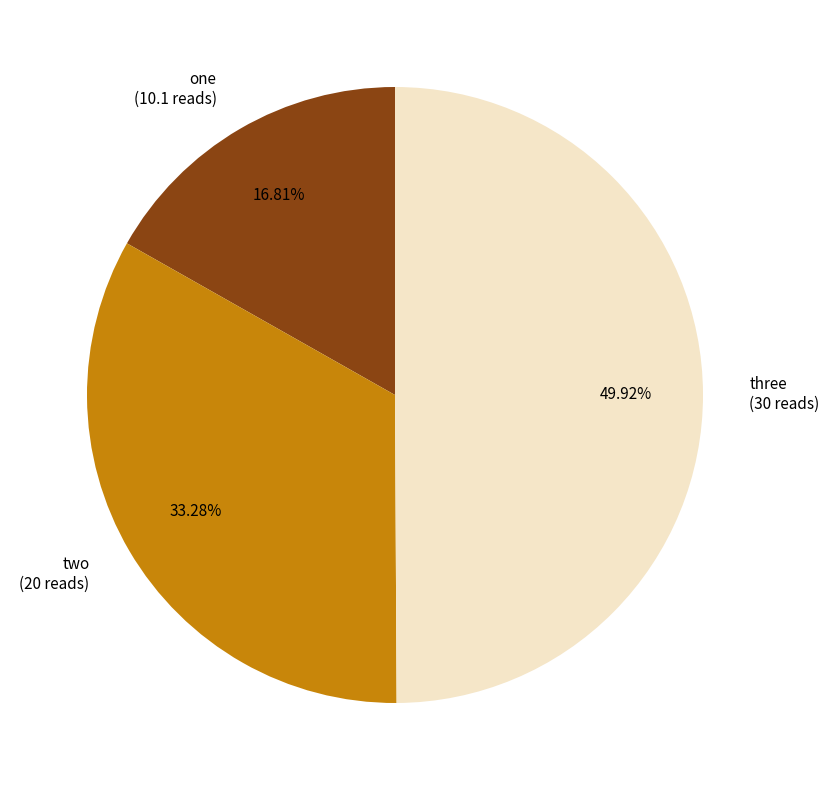

Count the number of slices in the pie.

3